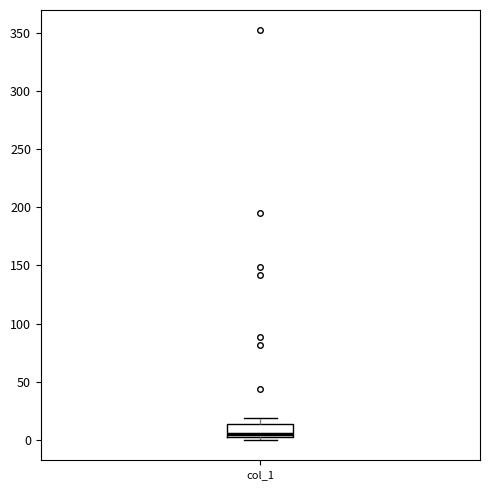

Read this box plot against the y-axis: the position of the median line, the range covered by the box, and the ends of both whiskers. The values are not printed on the chart, so give them approximately, as read against the axis.

median 5, box 0 to 15, whiskers 0 (just below the box's lower edge) to 20